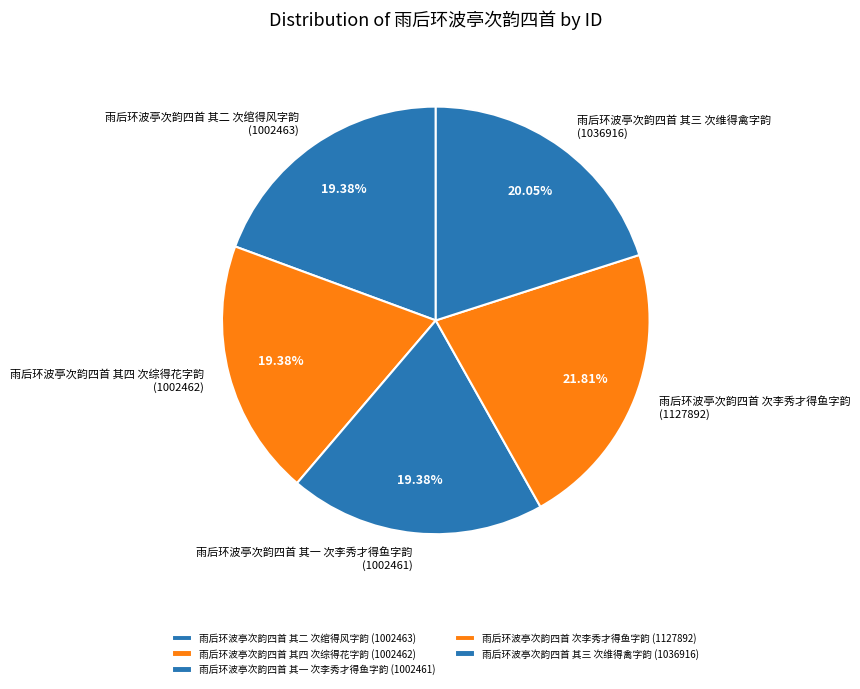

Is there any slice that represents more than half of the pie?

No